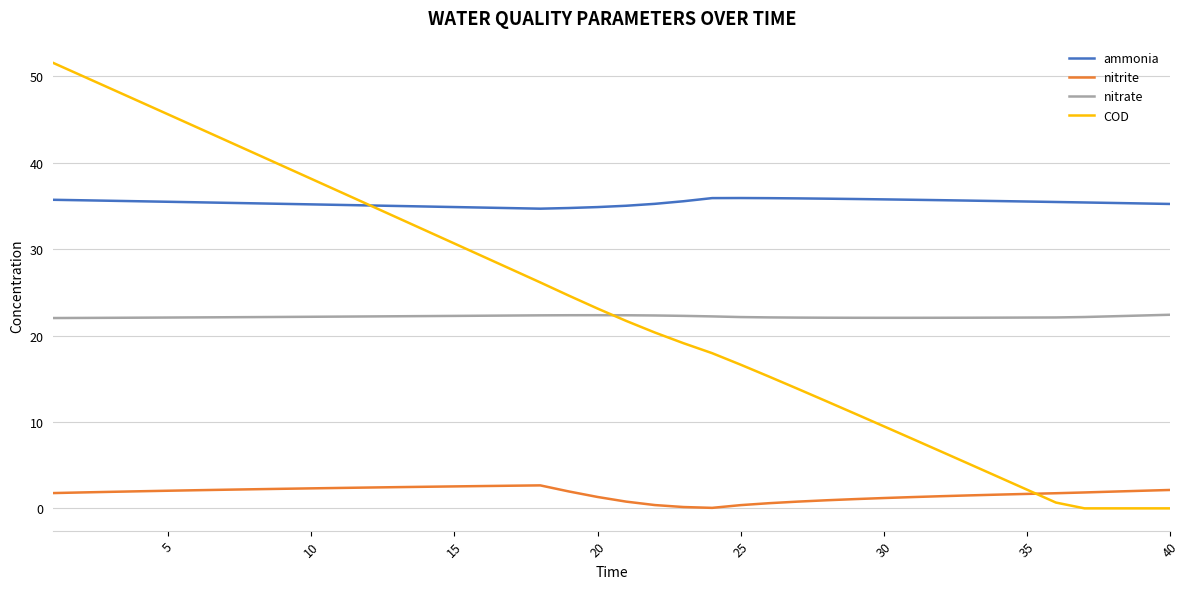

How many intersections are there between ammonia and COD?

1